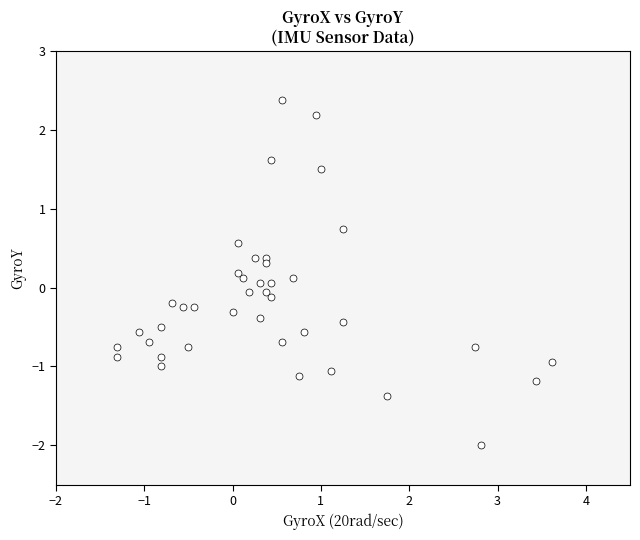

What is the range of Y values (max minus min)?

4.4